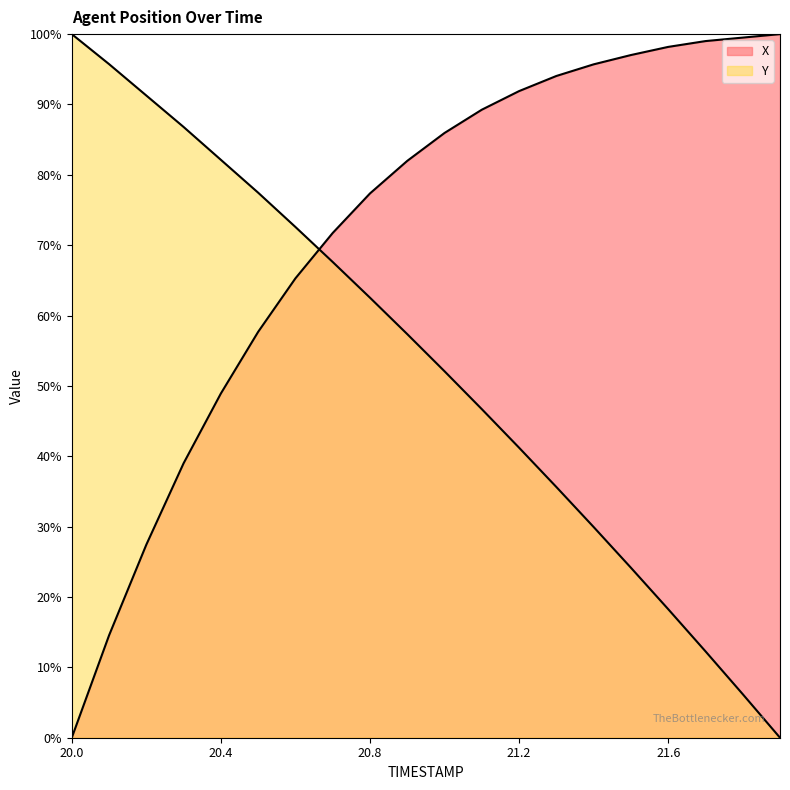

How many lines are shown in the chart?

2